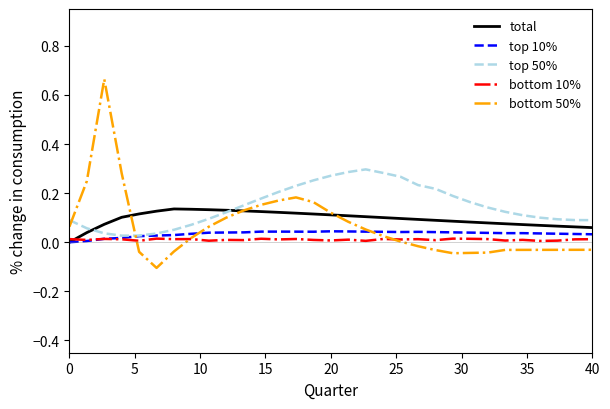

Which series ends up on top after the final intersection of top 50% and bottom 50%?

top 50%